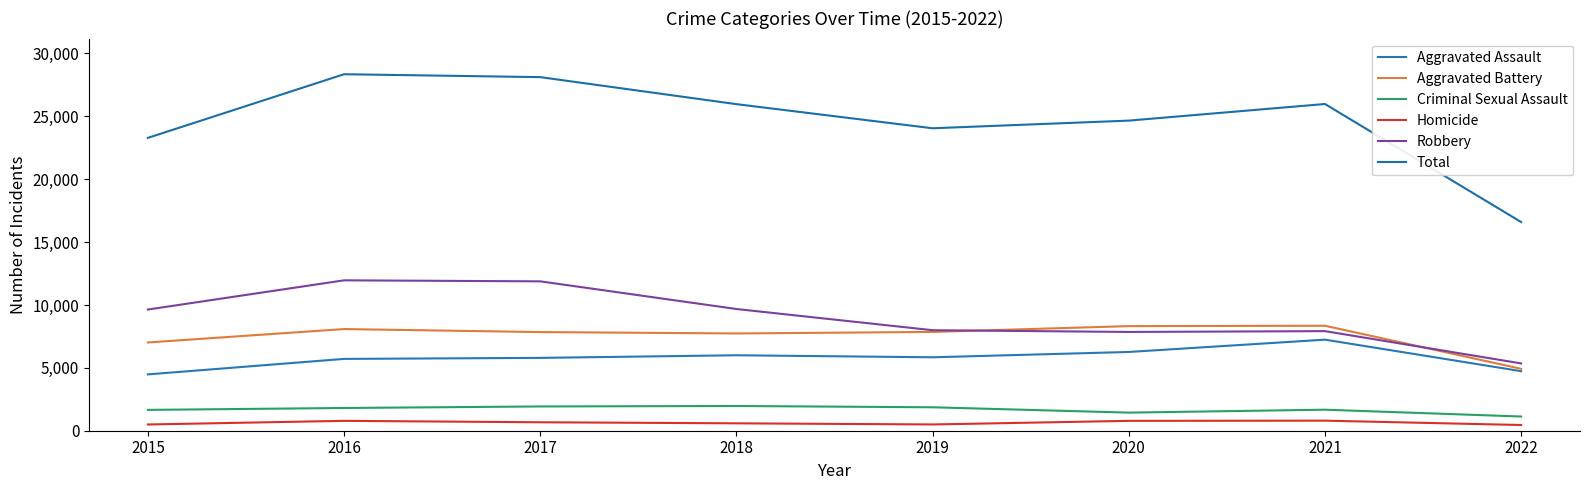

Does the chart display data point markers on the line(s)?

No